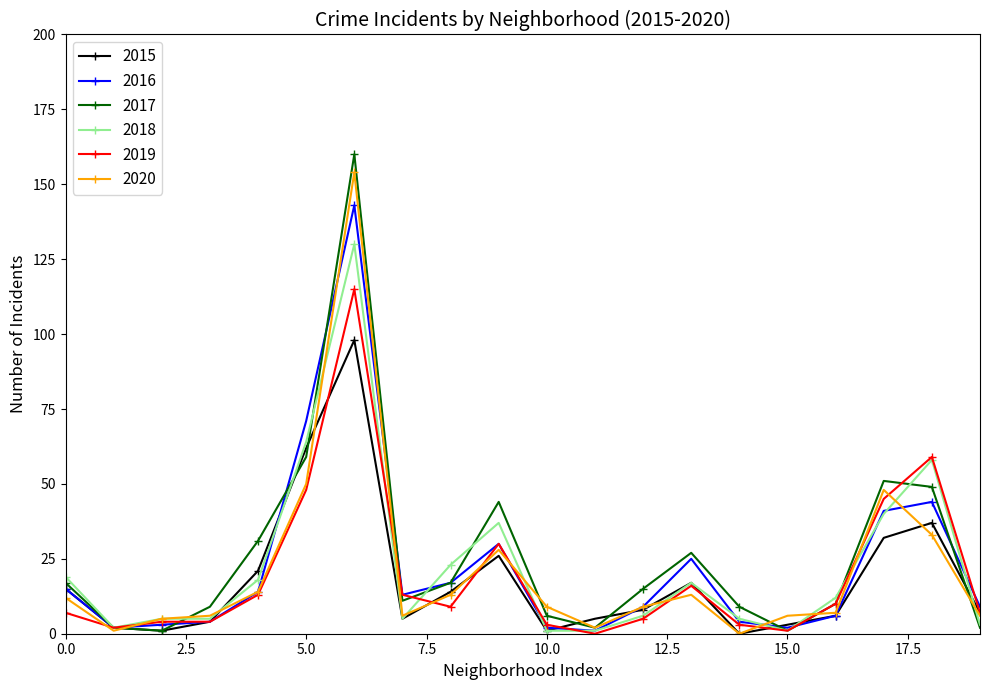

Which series has the widest spread of values?

2017